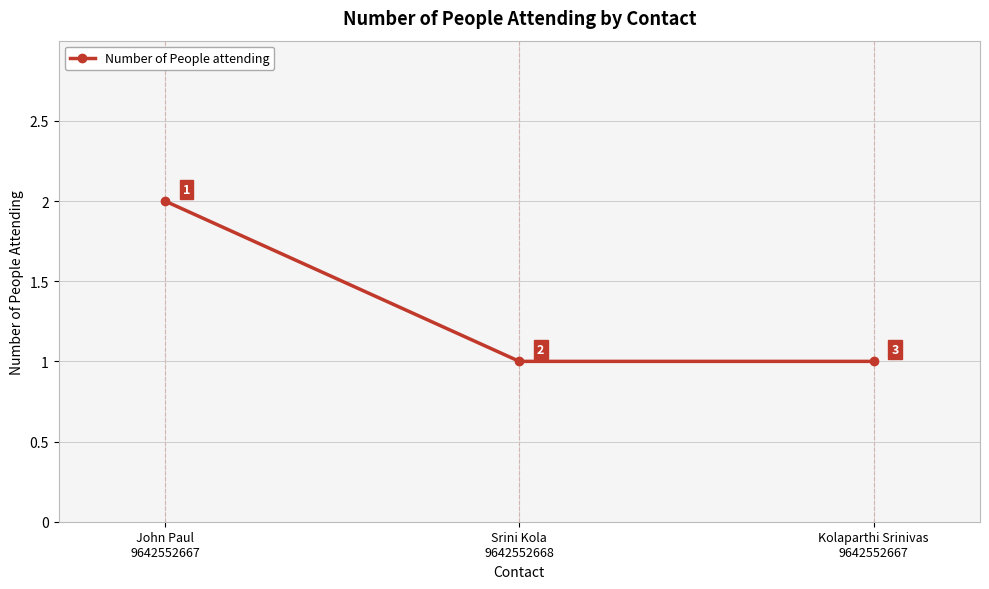

What is the difference between the maximum and second lowest values?

1